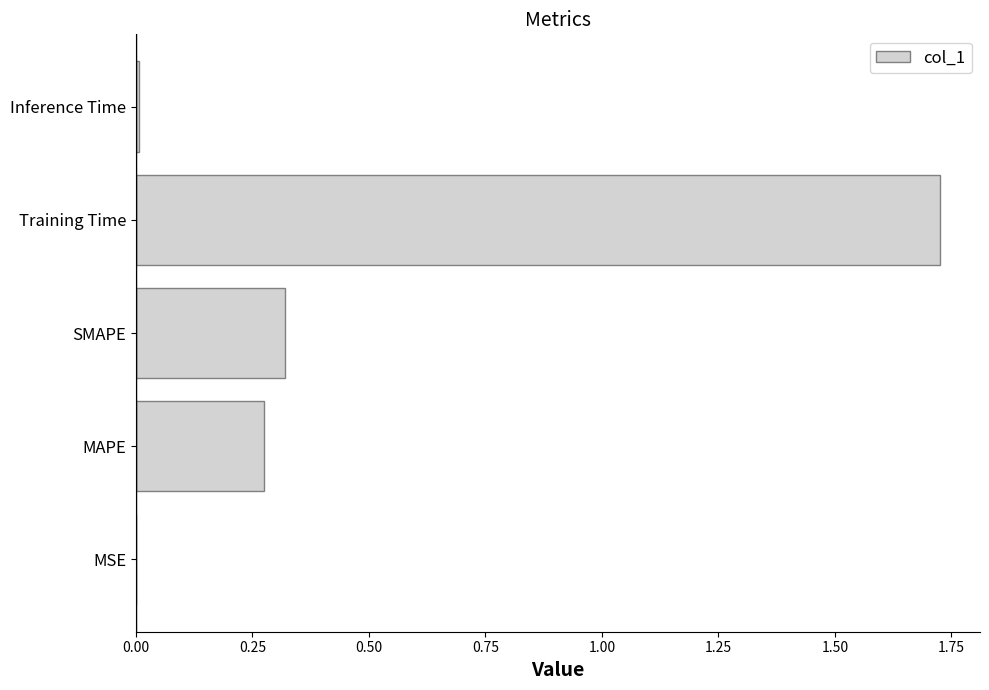

Which label corresponds to the largest value in the chart?

Training Time